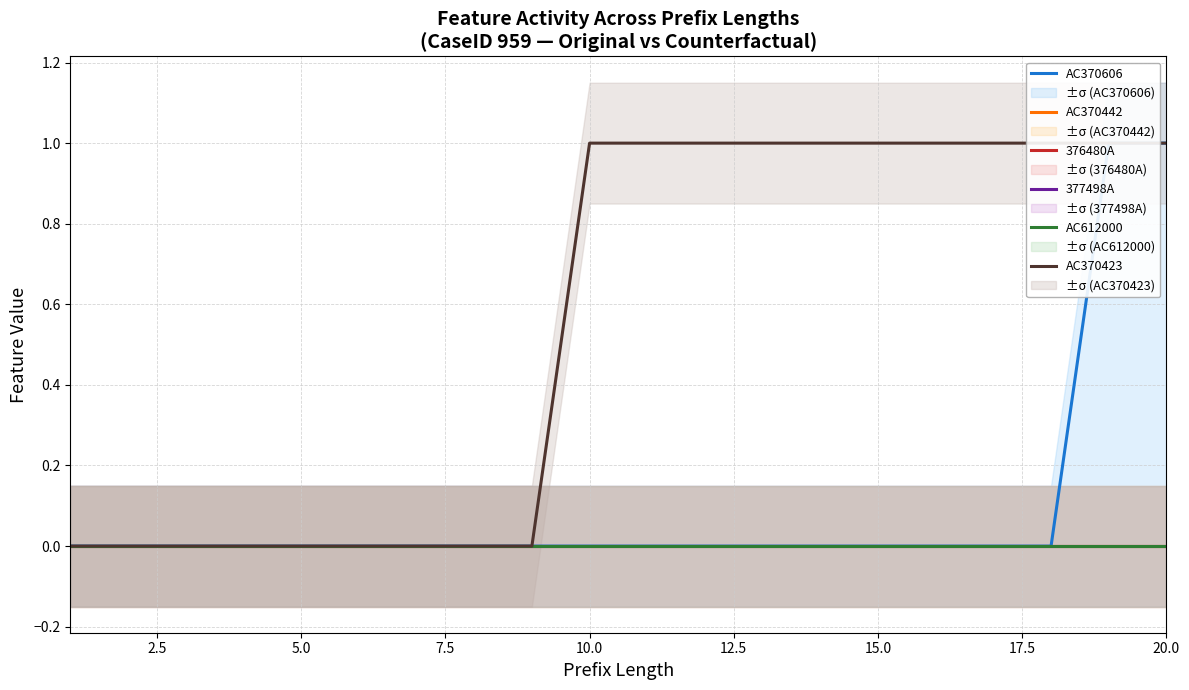

Reading right to left, transcribe all the data shown in this chart.

AC370606: 1	1	0	0	0	0	0	0	0	0	0	0	0	0	0	0	0	0	0	0
AC370442: 0	0	0	0	0	0	0	0	0	0	0	0	0	0	0	0	0	0	0	0
376480A: 0	0	0	0	0	0	0	0	0	0	0	0	0	0	0	0	0	0	0	0
377498A: 0	0	0	0	0	0	0	0	0	0	0	0	0	0	0	0	0	0	0	0
AC612000: 0	0	0	0	0	0	0	0	0	0	0	0	0	0	0	0	0	0	0	0
AC370423: 1	1	1	1	1	1	1	1	1	1	1	0	0	0	0	0	0	0	0	0